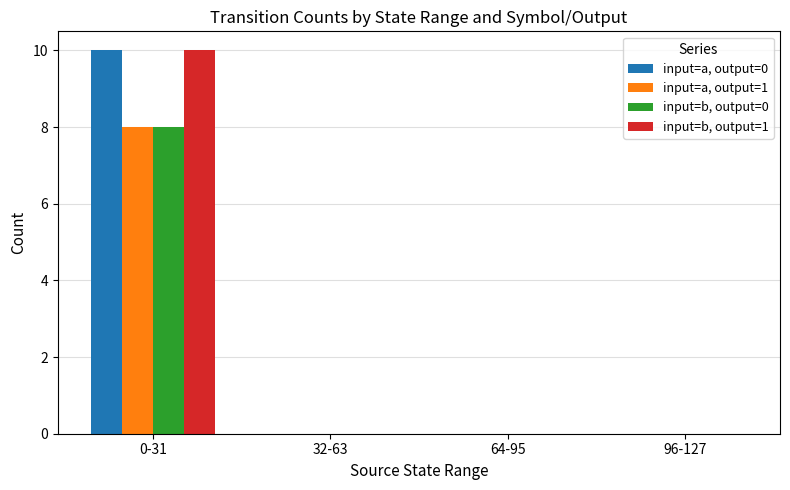

The input=a, output=1 series shows 8 at 0-31. True or false?

True